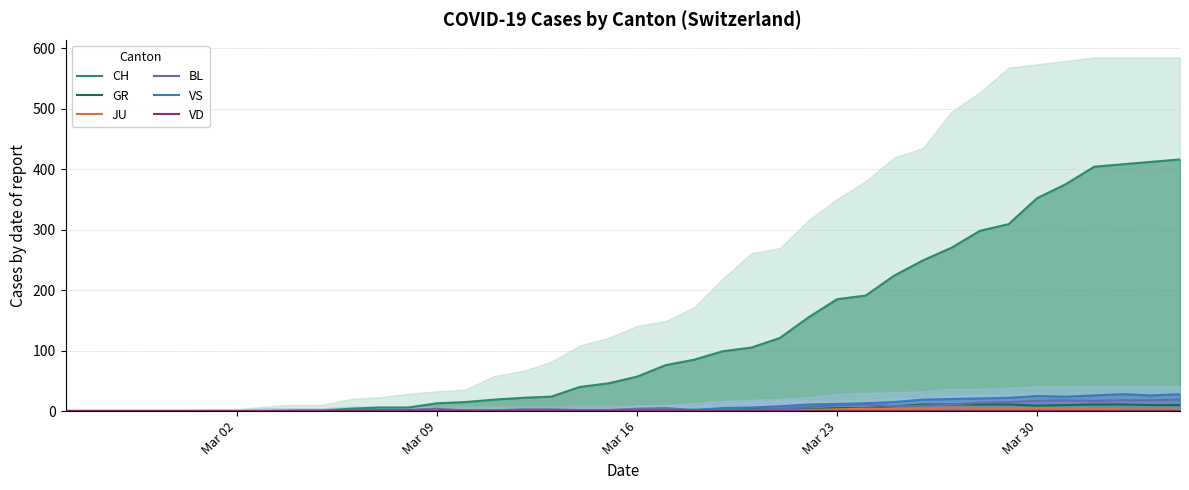

How many values in GR are above zero?

21